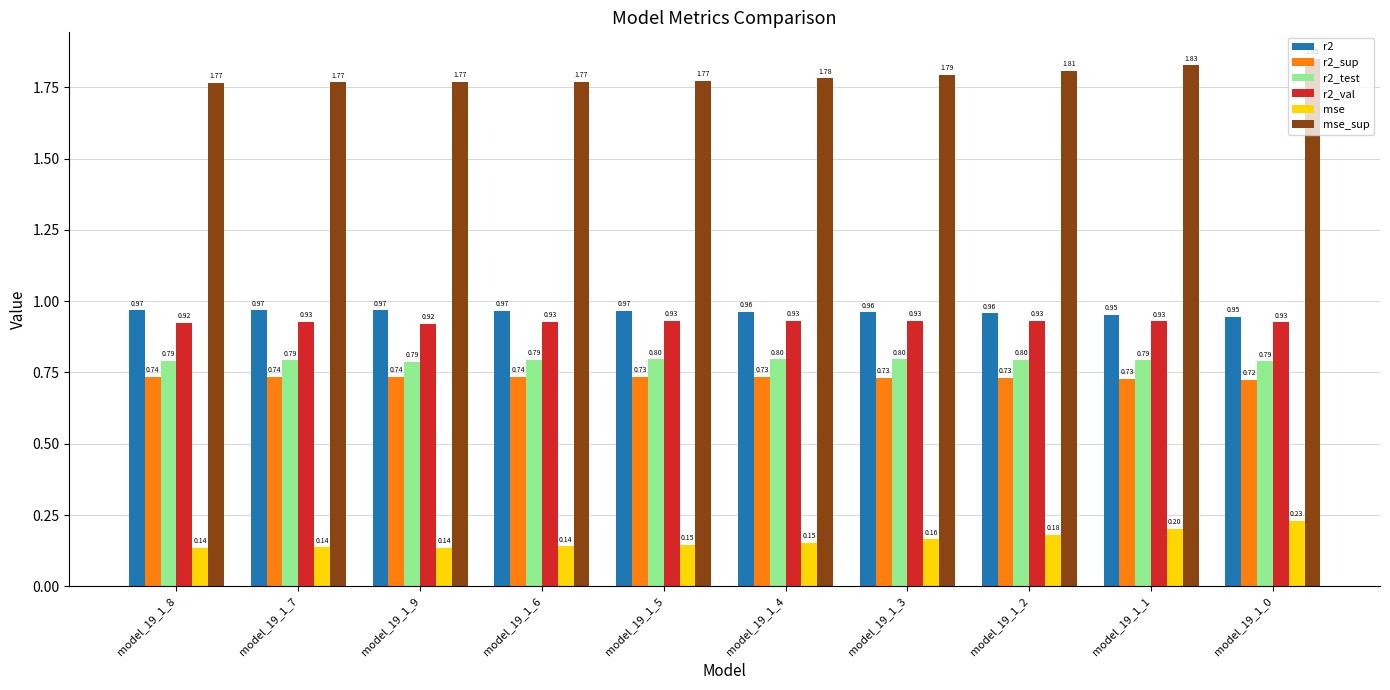

Between model_19_1_9 and model_19_1_6, which series saw the biggest shift?

r2_val